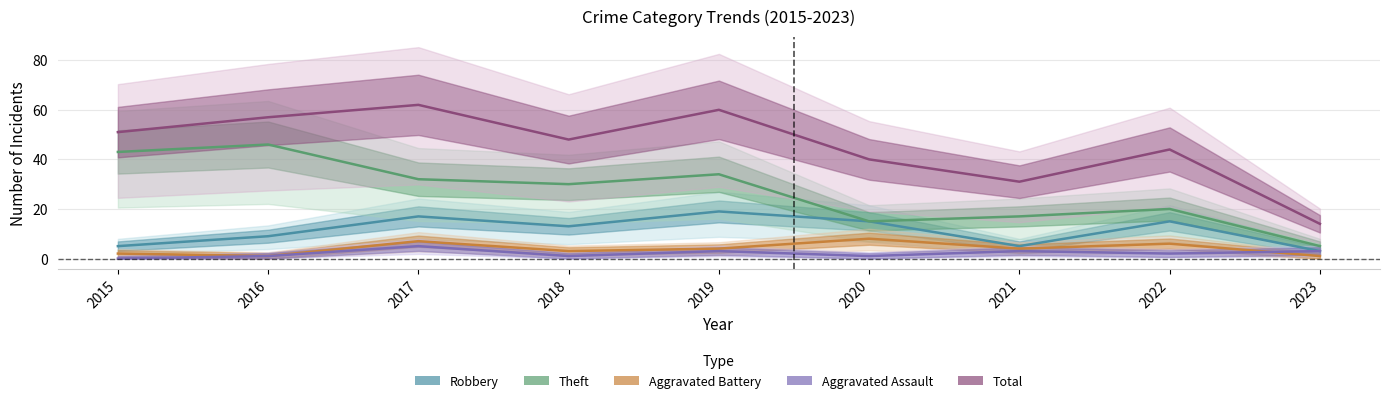

Rank the series at 2017 from lowest to highest value.

Aggravated Assault, Aggravated Battery, Robbery, Theft, Total